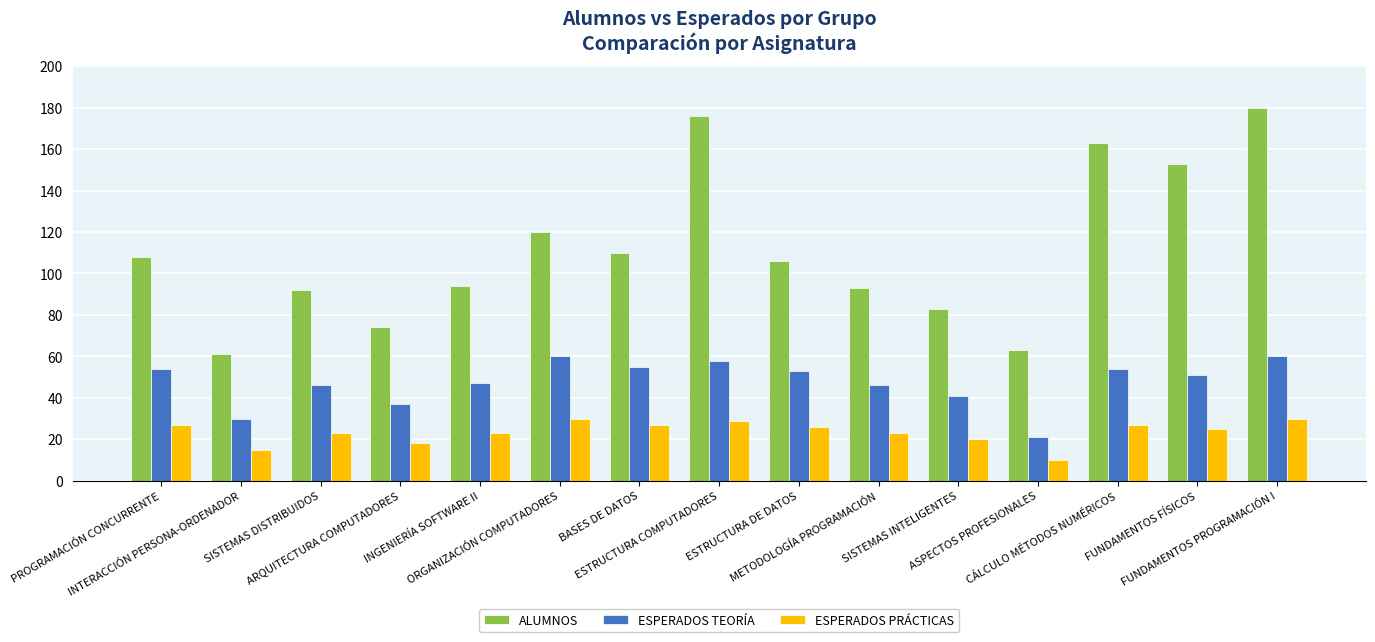

At which category does the chart reach its peak across all series?

FUNDAMENTOS PROGRAMACIÓN I